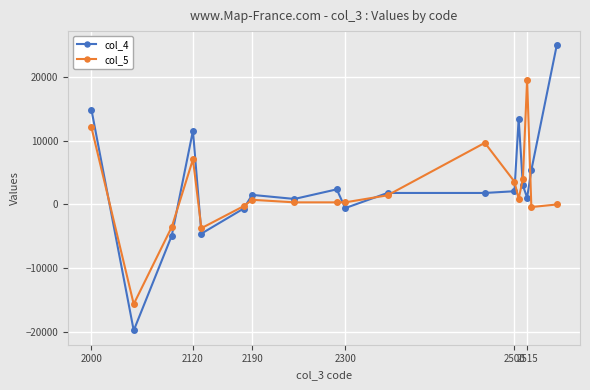

How many series are shown in this chart?

2